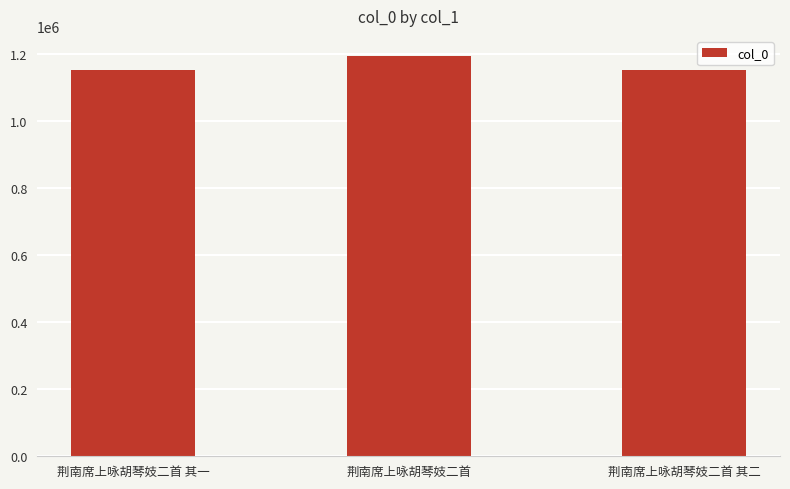

How many series are shown in this chart?

1